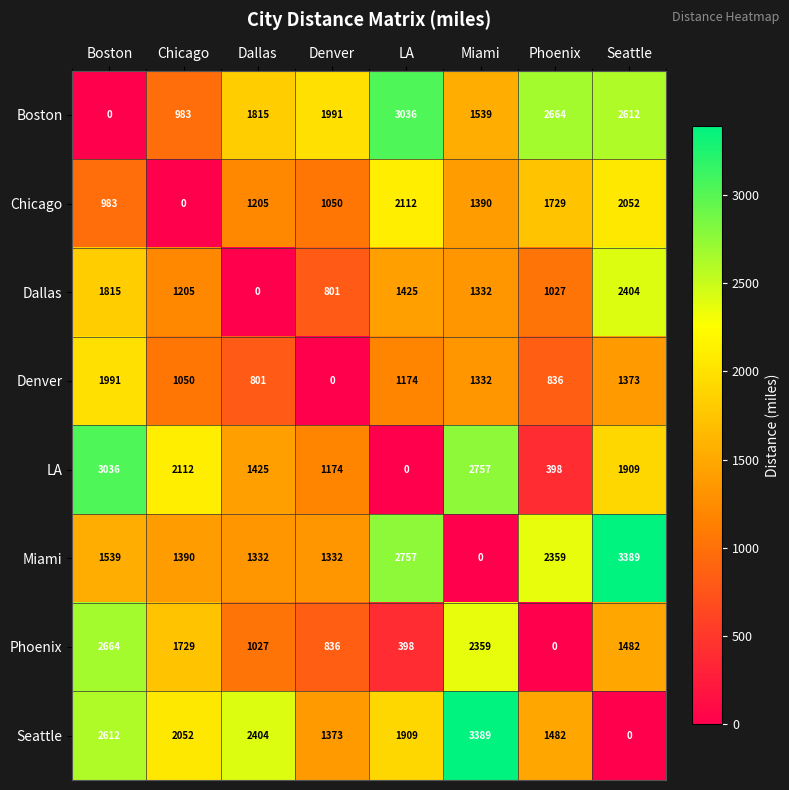

How many values in Chicago are above zero?

7